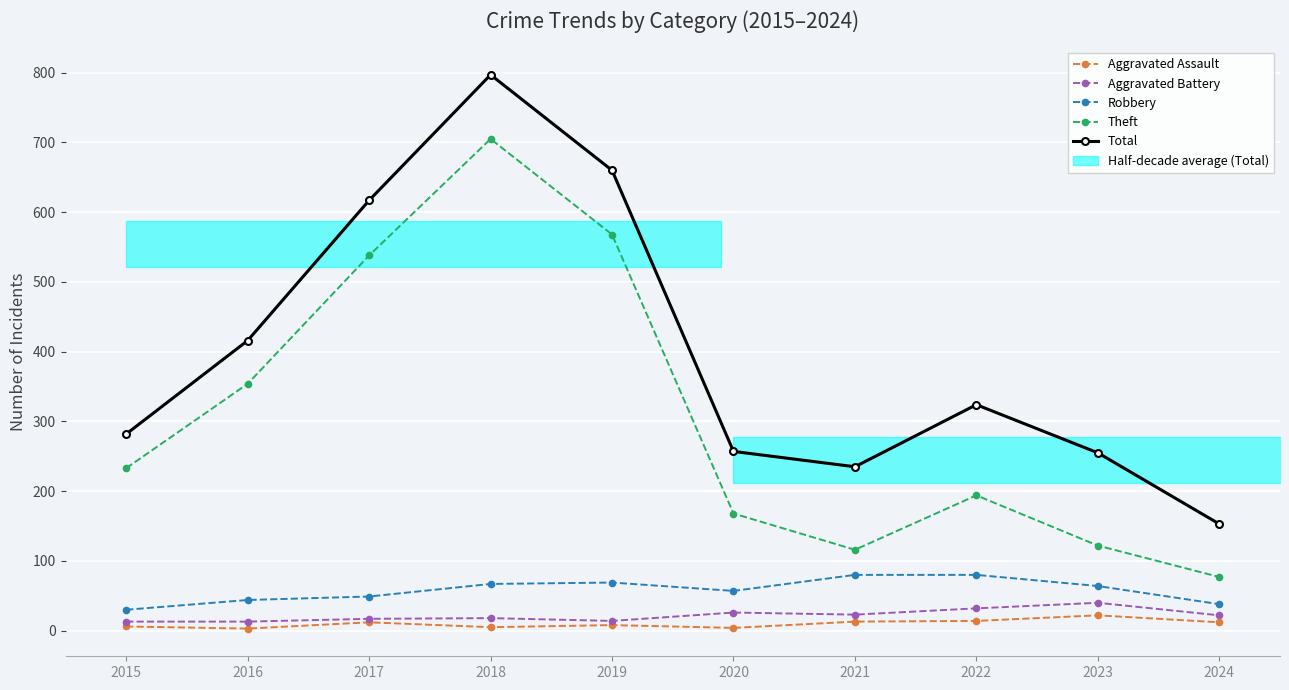

What is the value of the Aggravated Battery point at the 6th from the left?

26